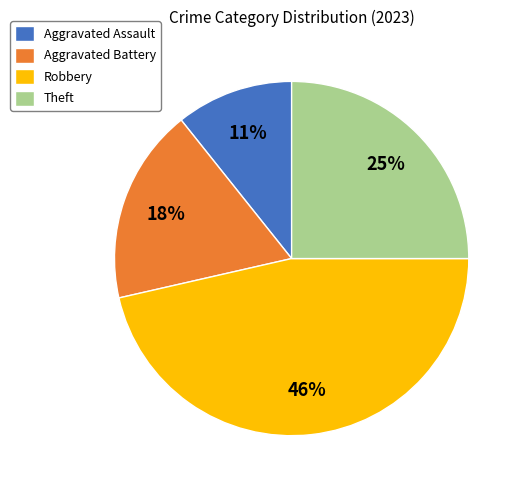

Is it true that Theft is 10% of the pie?

False